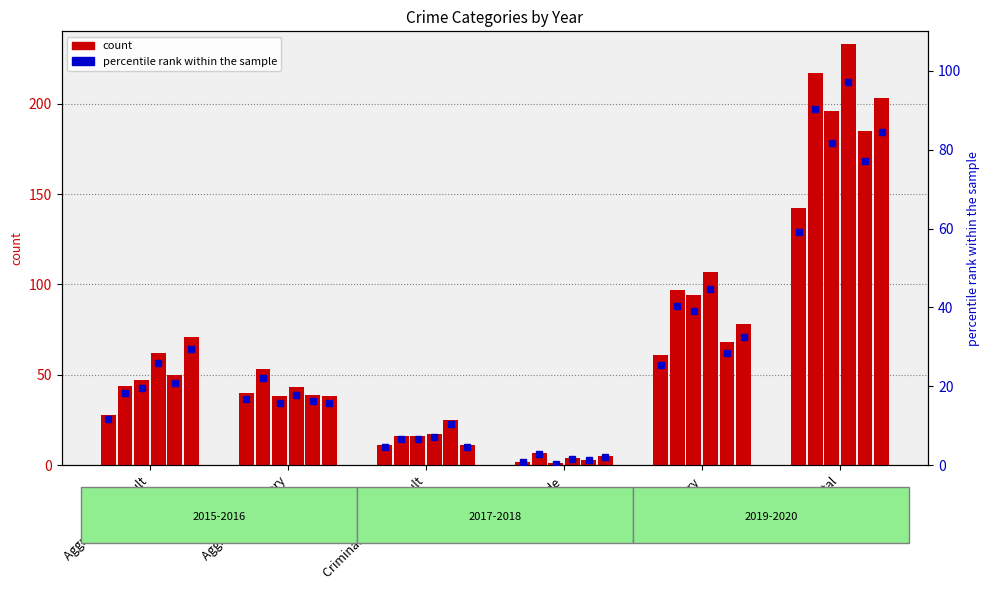

What is the sum of all 2015 pct values?

118.3